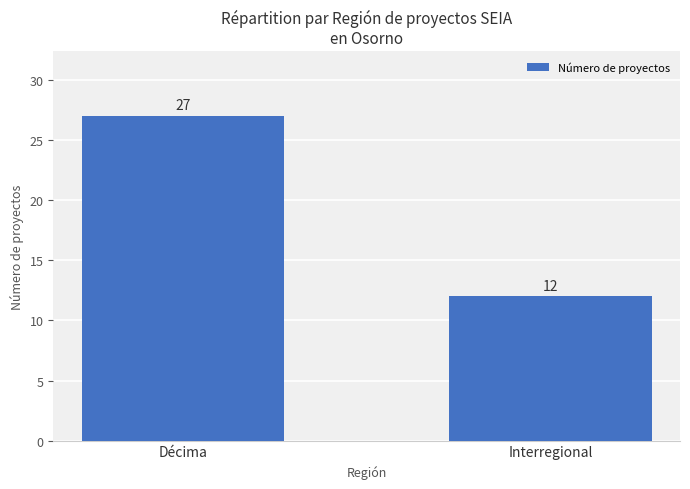

Reading right to left, list all the values displayed in this chart.

Interregional=12	Décima=27